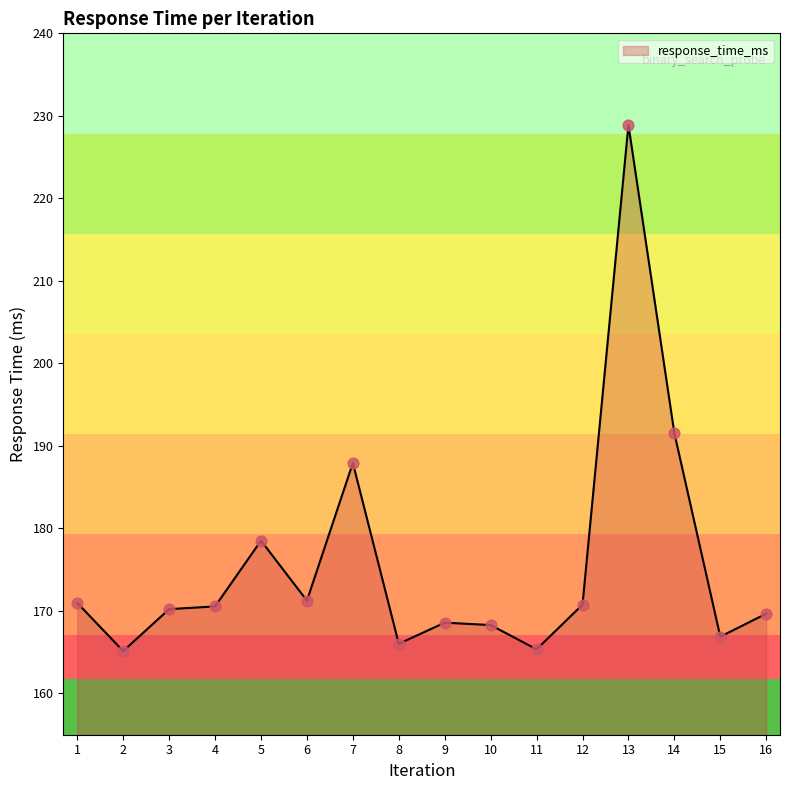

Approximately how many times larger is the value at 9 compared to 12?

1.0